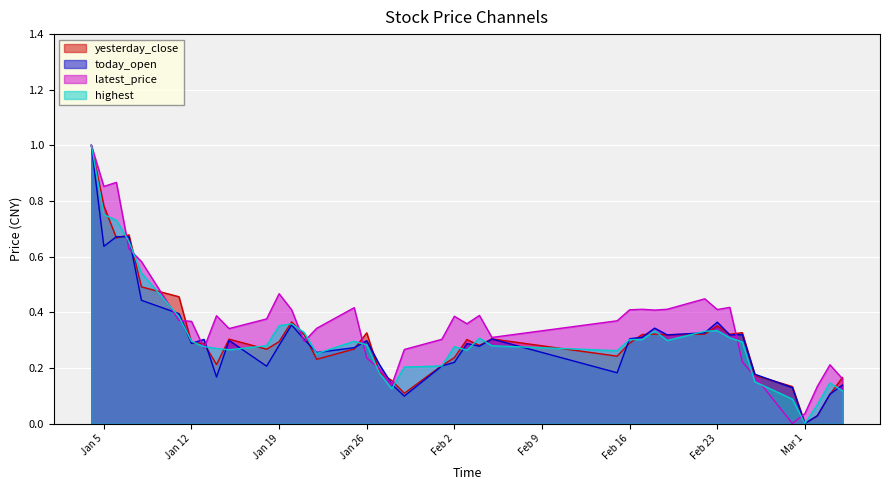

What is the label of the 3rd point from the left?

2016-01-06